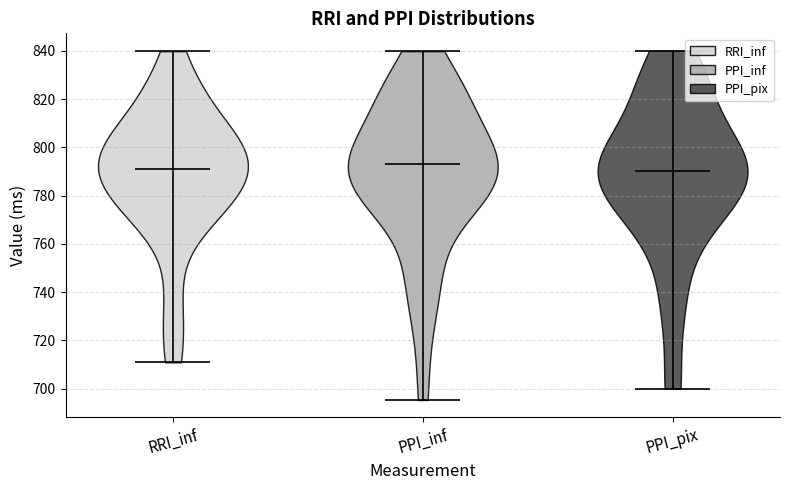

What is the highest point the violin for PPI_pix reaches on the y-axis? The values are not printed on the chart, so give them approximately, as read against the axis.

840